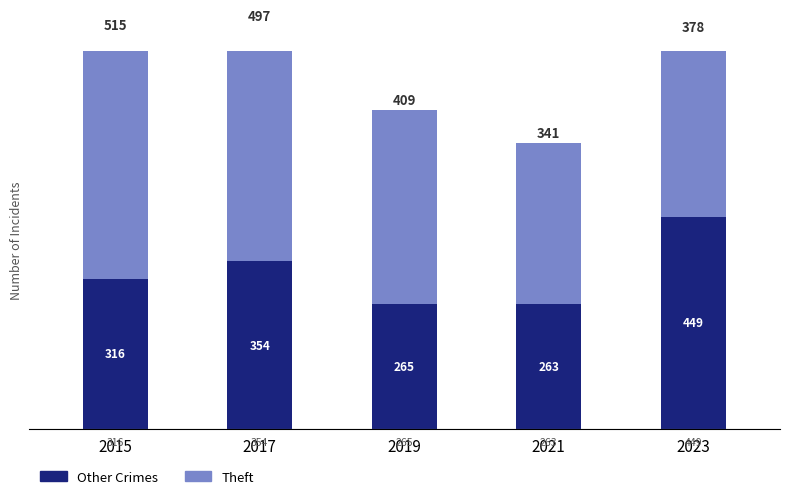

What is the minimum value for Theft?

341